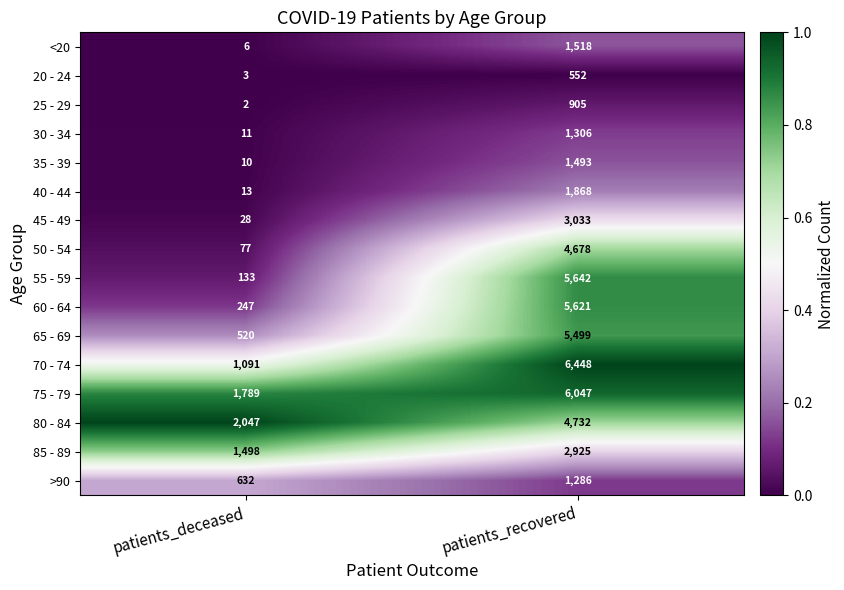

What is the total value across all series at patients_deceased?

8107